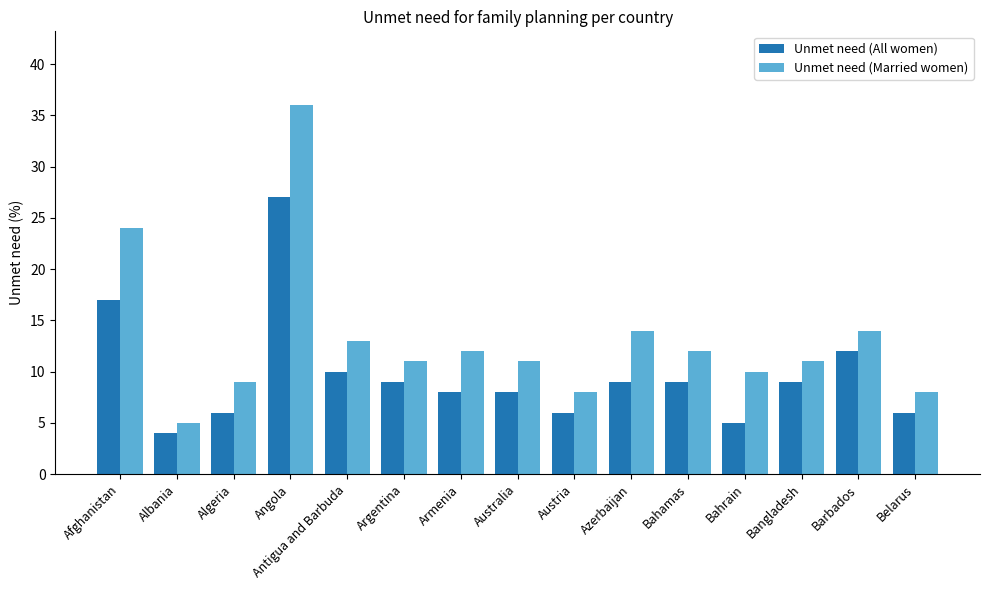

Are the bars horizontal?

No